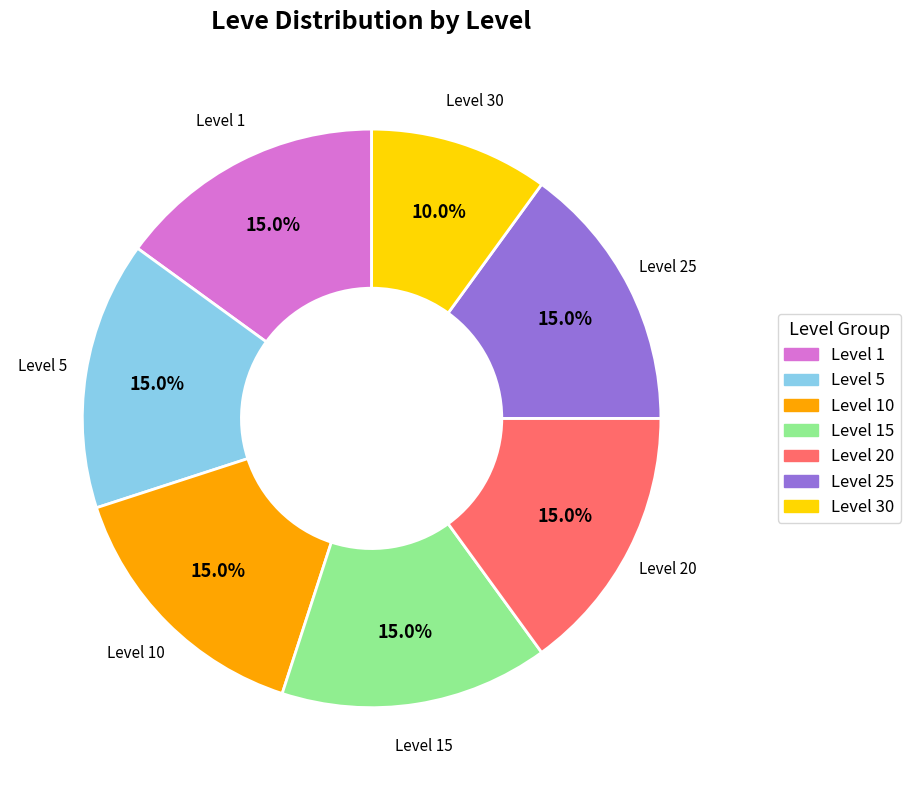

Does any single category account for the majority?

No